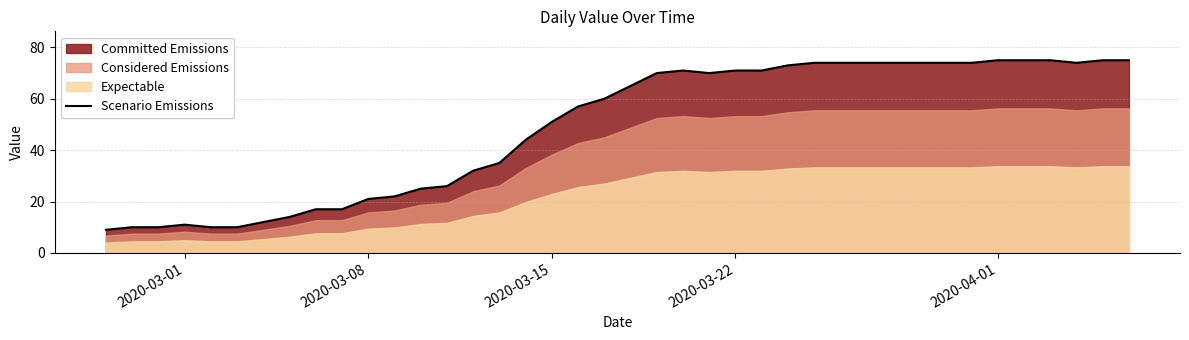

What is the average value?

49